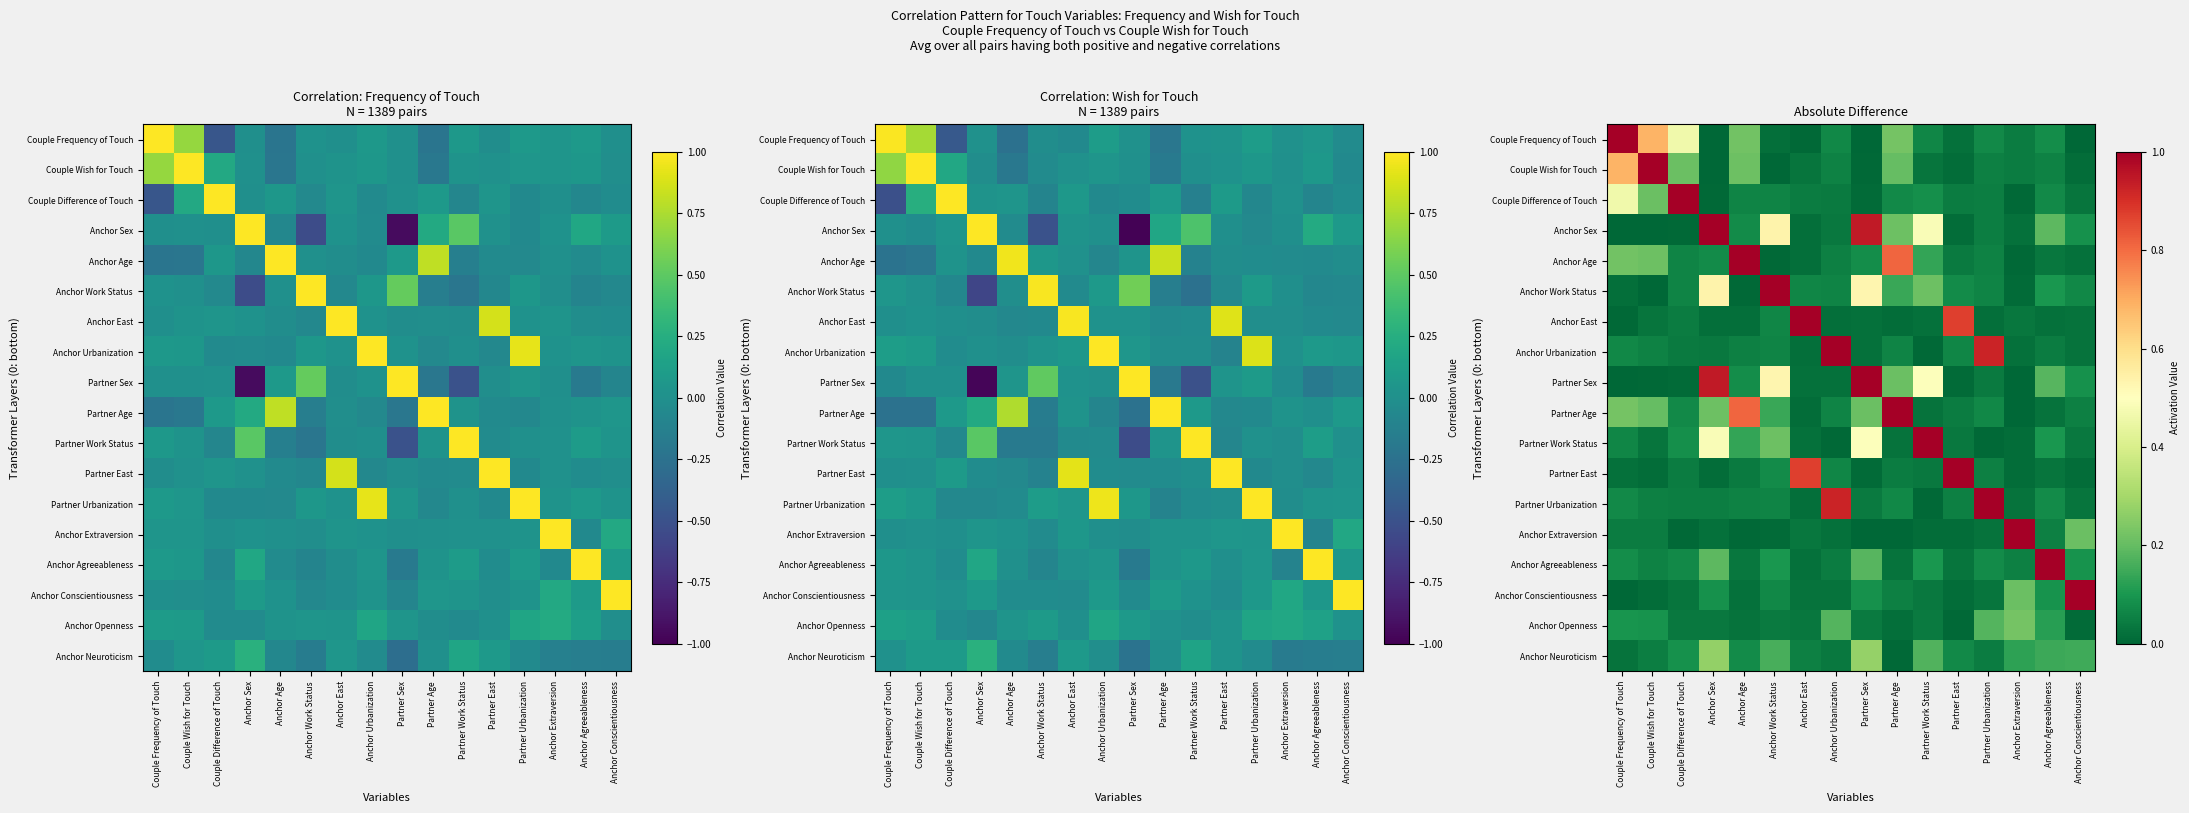

At which category is the sum across all series the highest?

Anchor Sex